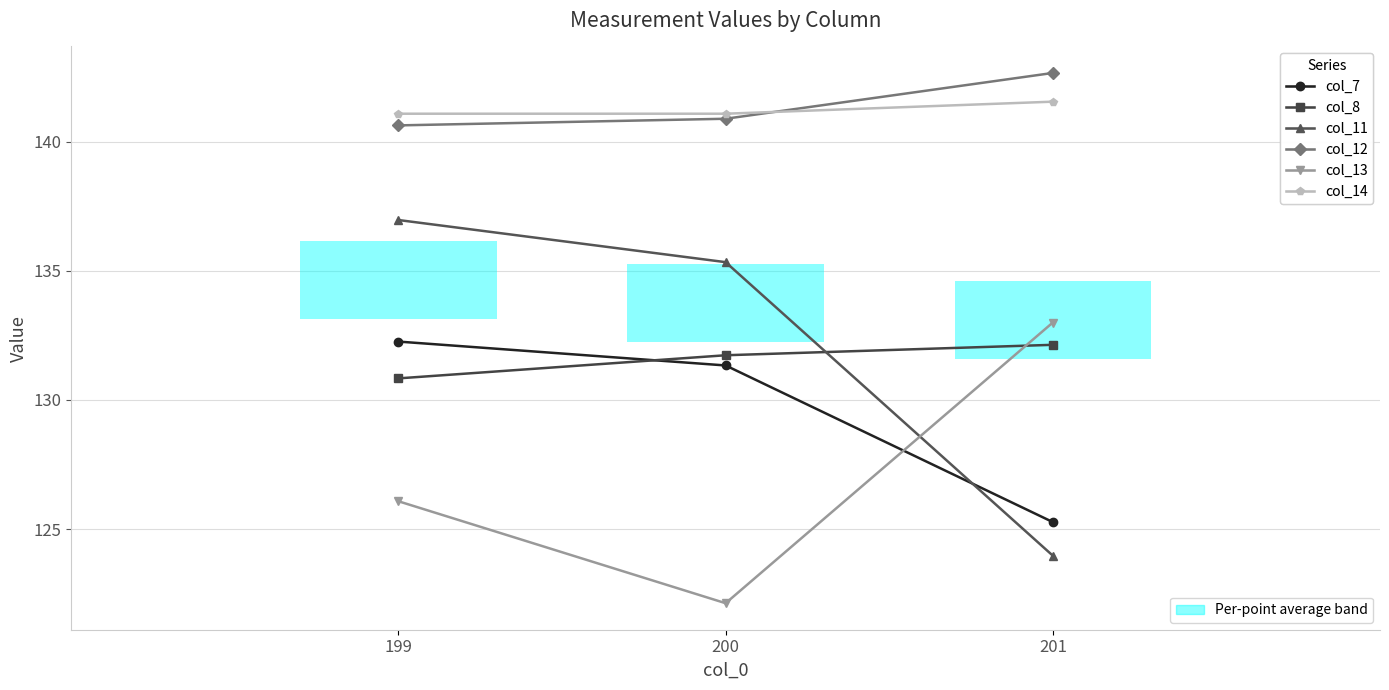

True or false: col_11 has a value of 137.0 at 199.

True